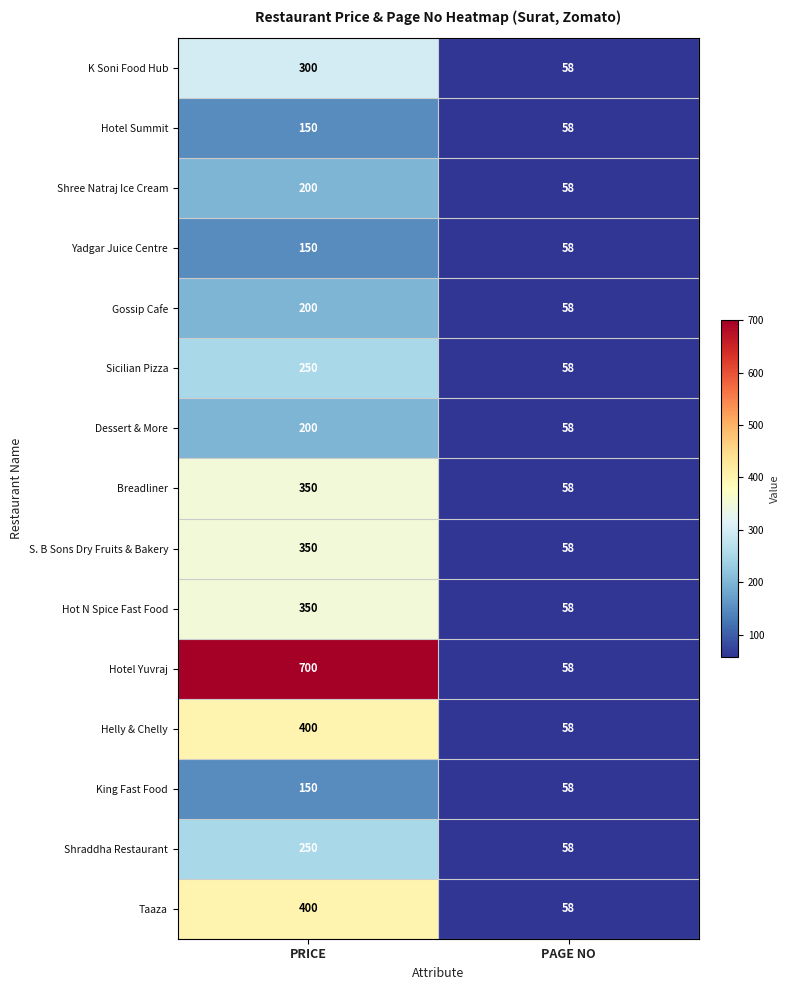

How many data points does each series have?

2